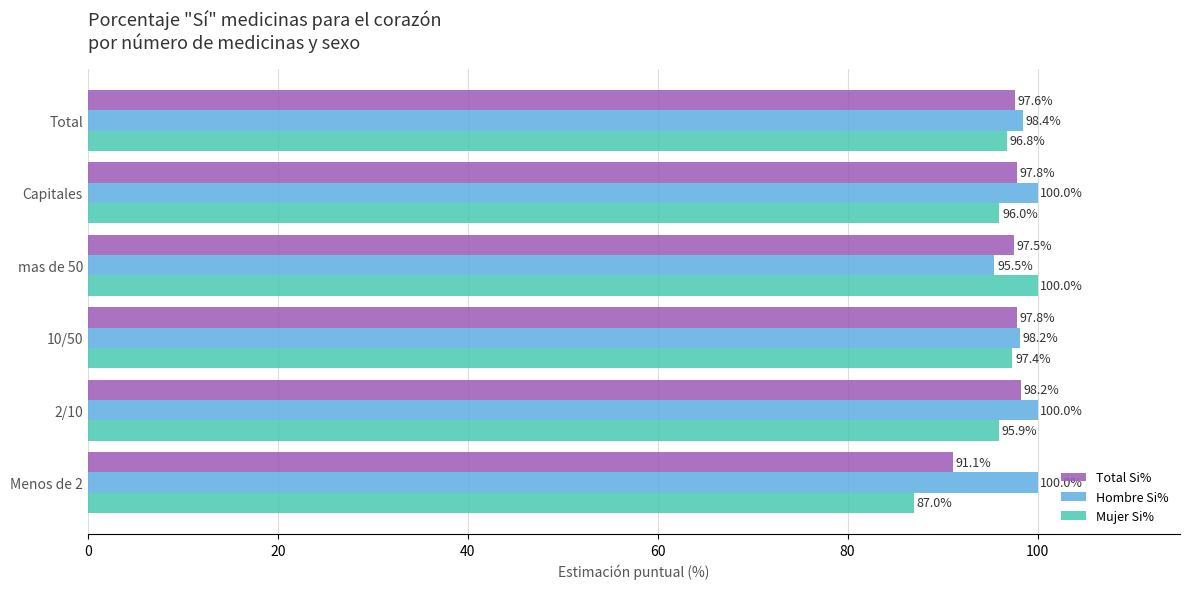

True or false: Total Si% has a value of 131.7 at mas de 50.

False